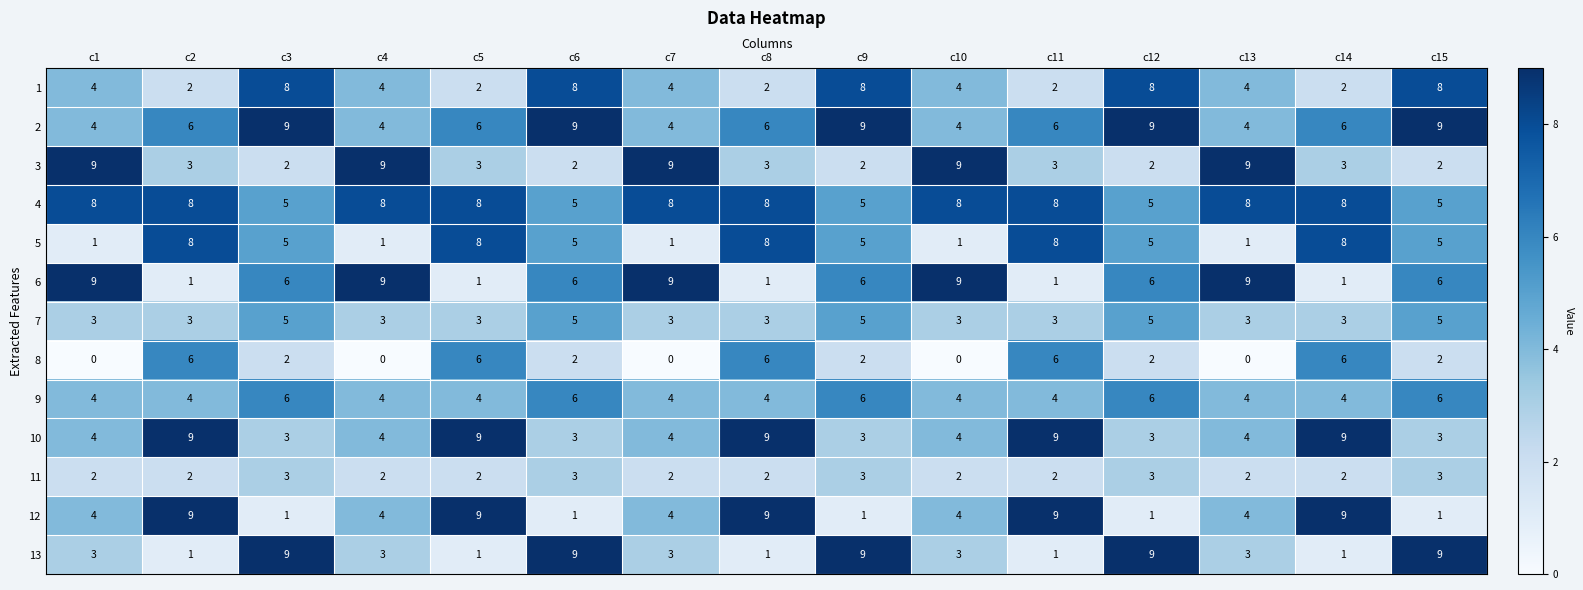

How many 11 values are between 2 and 3?

15